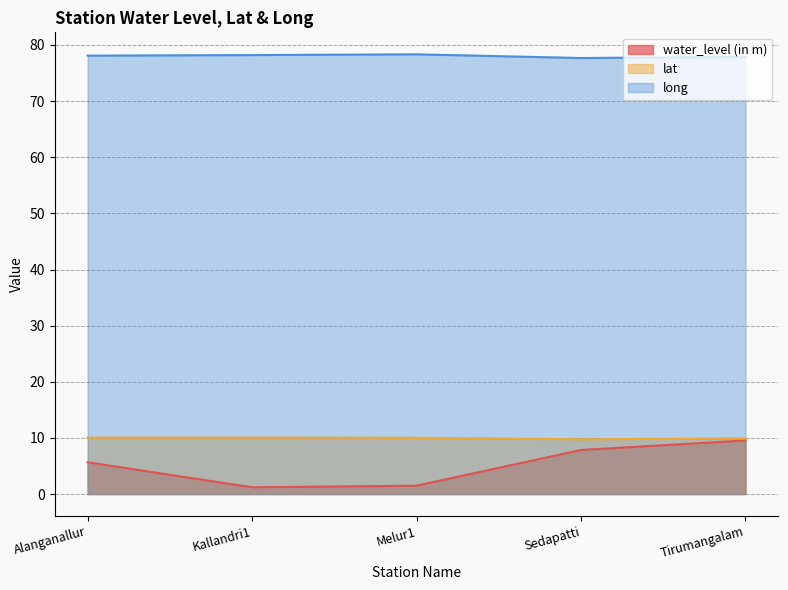

Between Kallandri1 and Alanganallur, which is larger?

Alanganallur